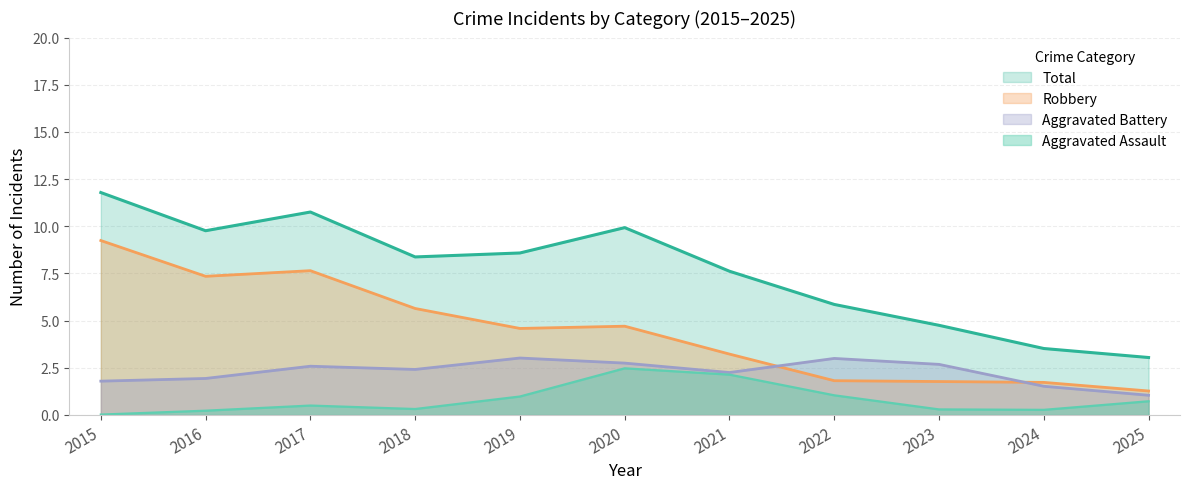

At 2019, list the series in order from largest to smallest.

Total, Robbery, Aggravated Battery, Aggravated Assault